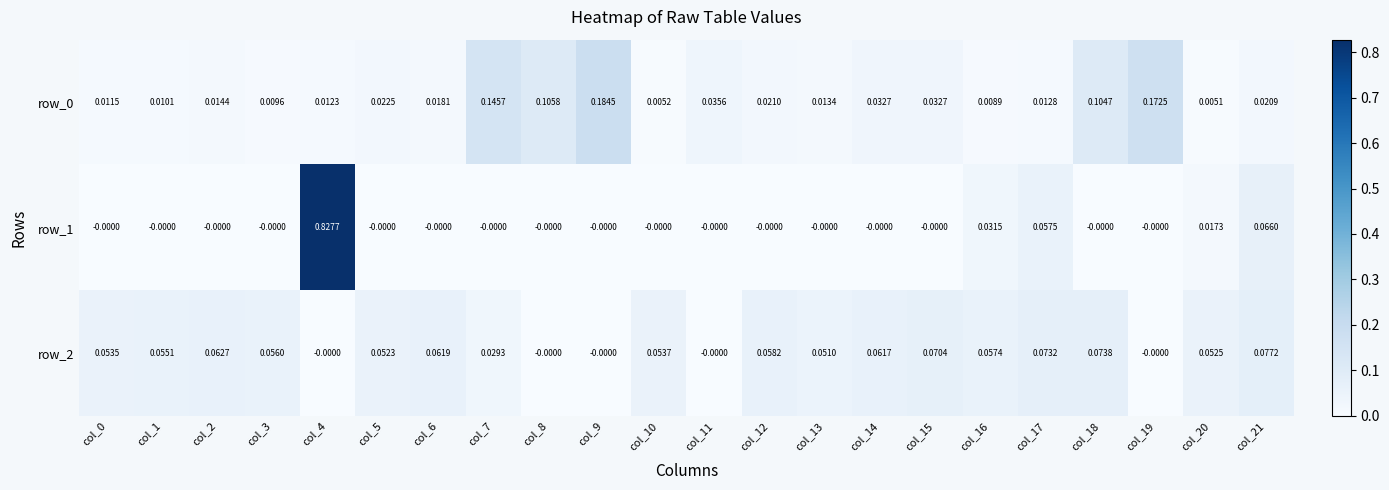

Is the value of row_1 at col_8 greater than the value of row_2 at col_17?

No